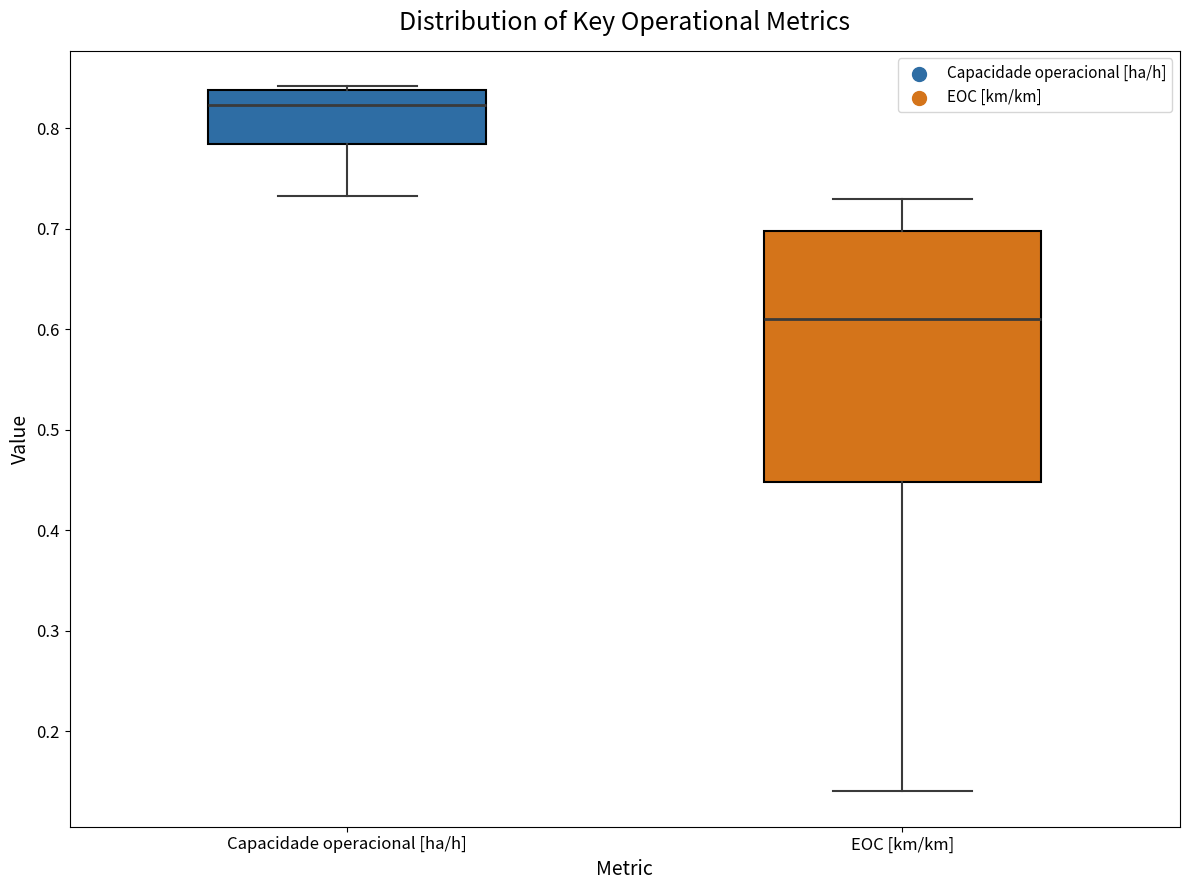

Which box is the tallest, from its lower edge to its upper edge?

EOC [km/km]